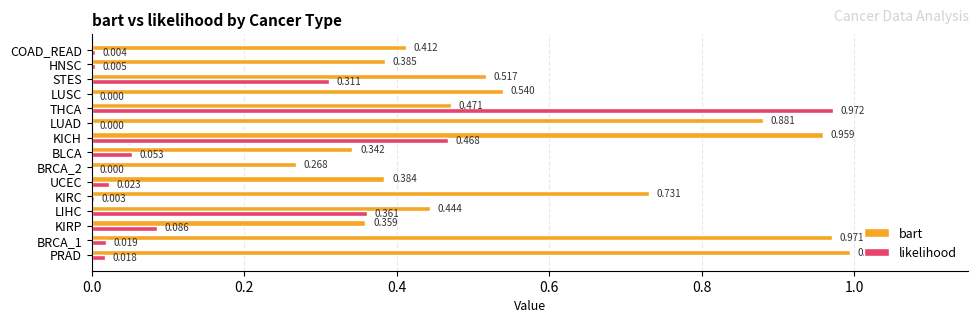

At which category is the sum across all series the highest?

THCA